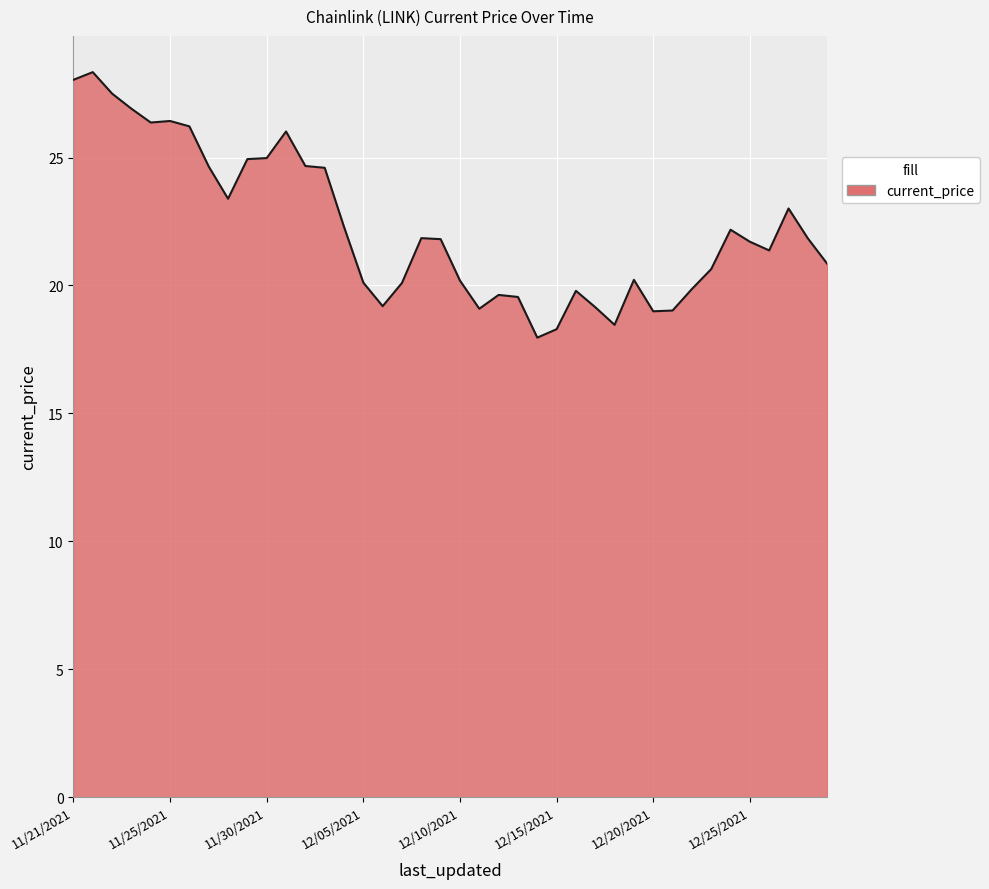

What is the difference between the maximum and minimum values?

10.4